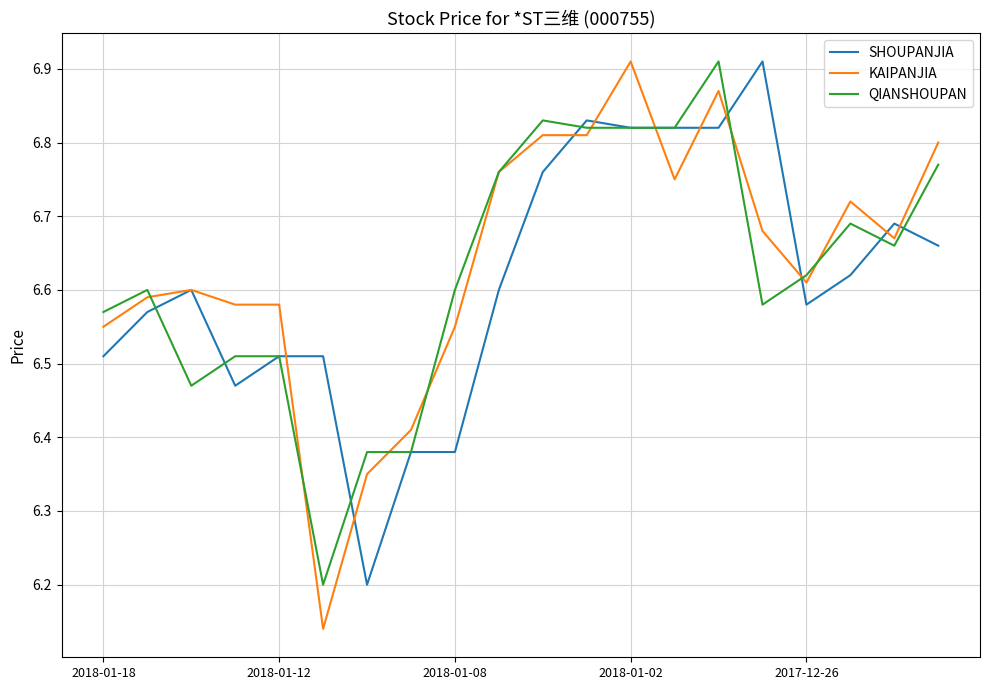

True or false: QIANSHOUPAN and SHOUPANJIA intersect in this chart.

True